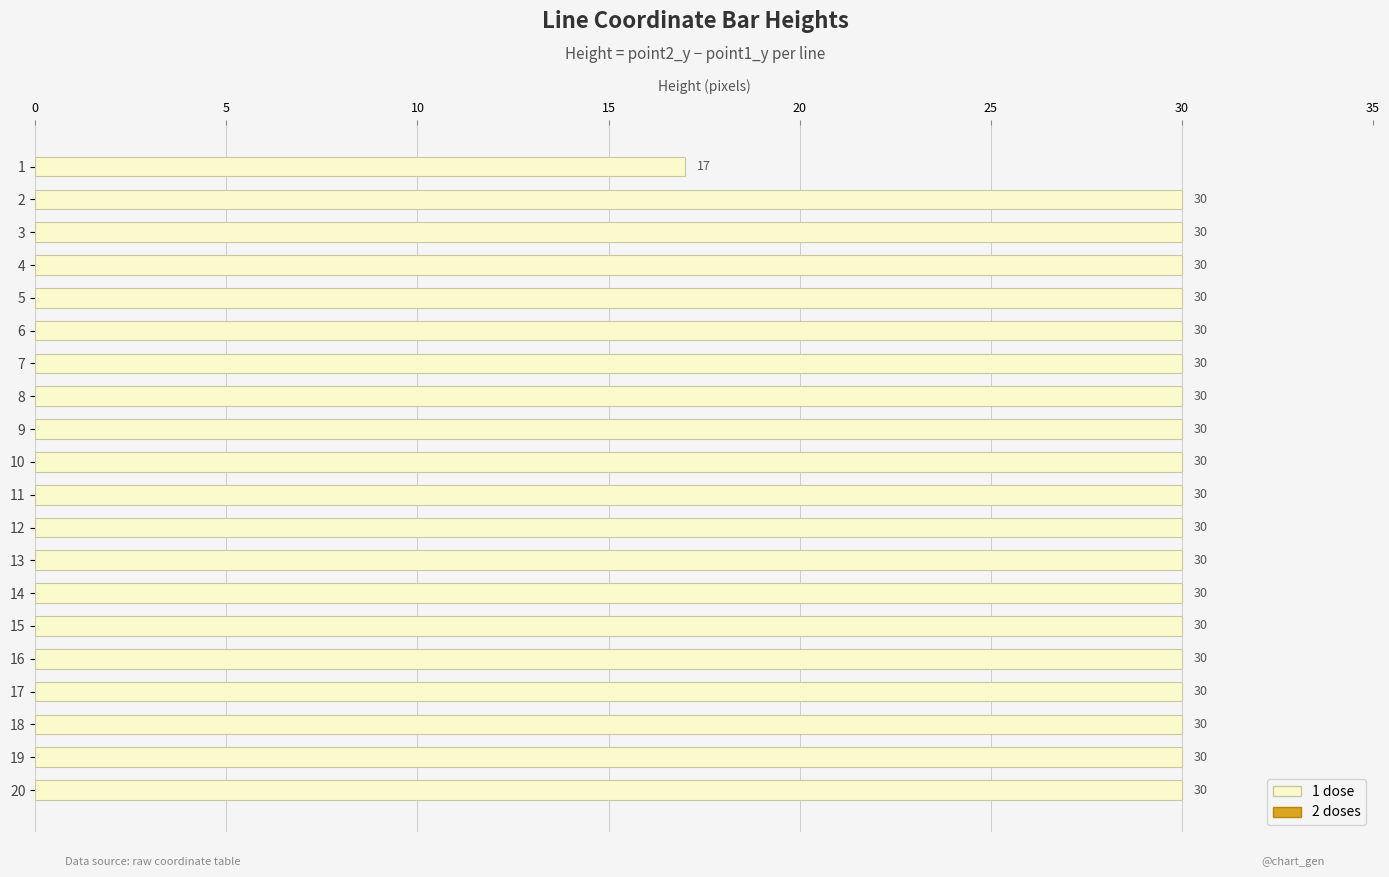

What is the difference between the maximum and minimum values?

13